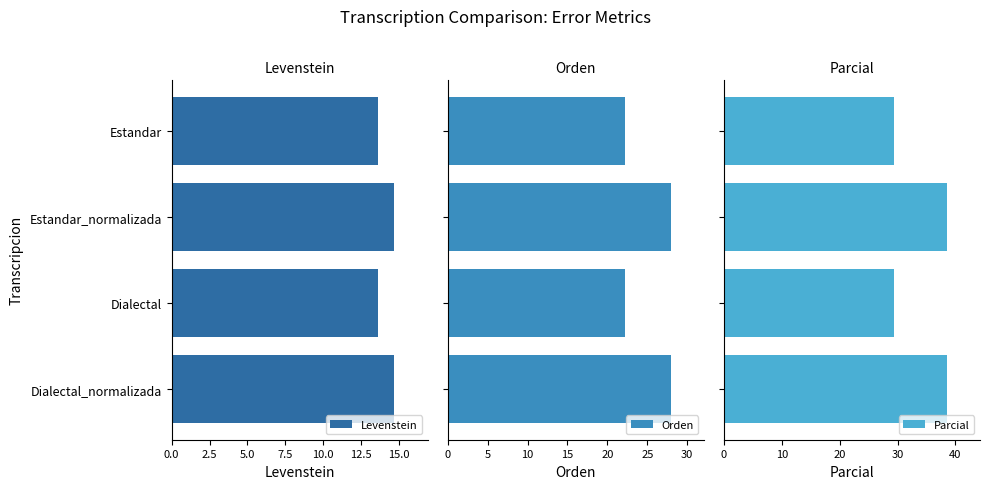

Is it true that Levenstein equals 9.6 at Estandar_normalizada?

False